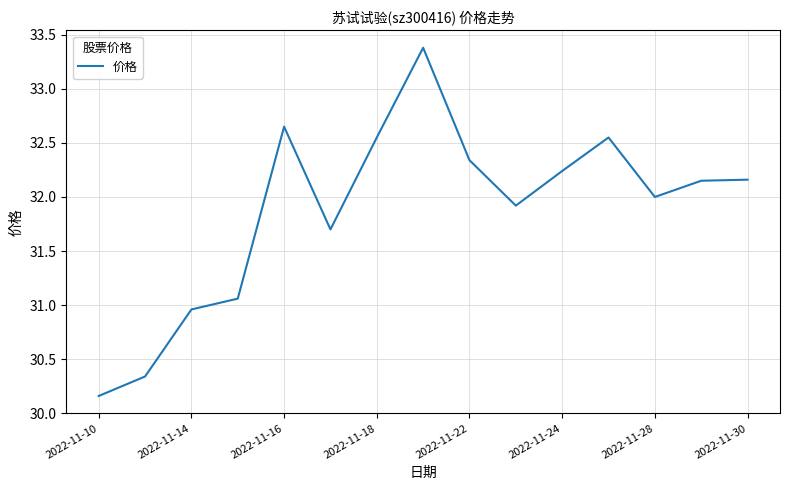

What is the maximum value shown in the chart?

33.4